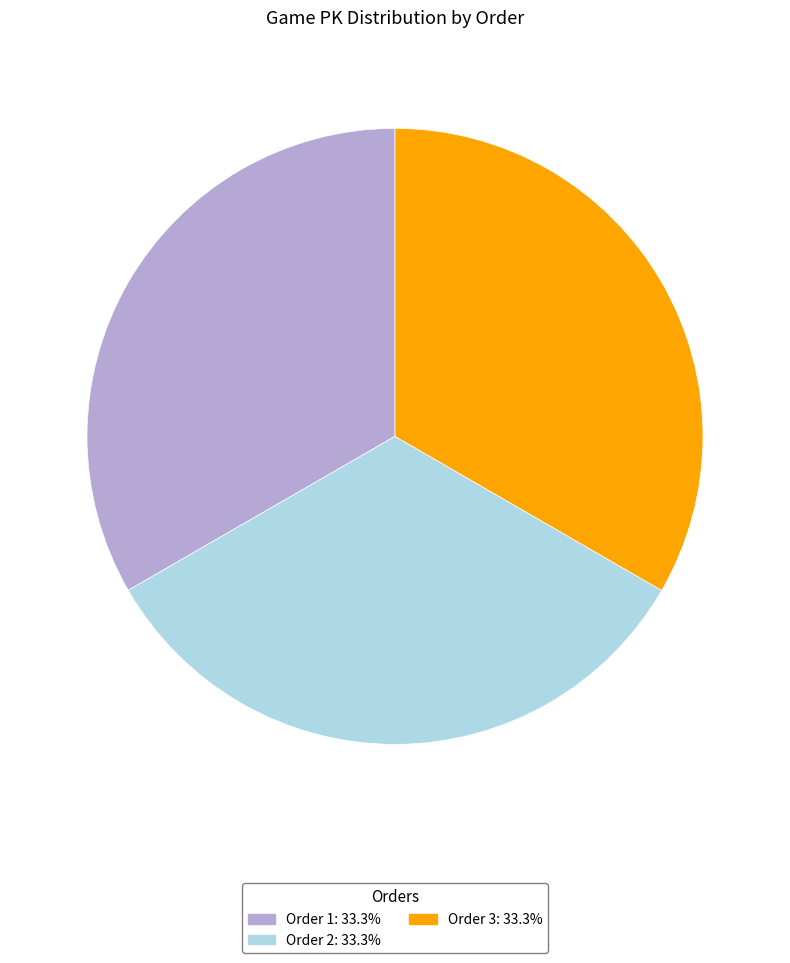

Is there any slice that represents more than half of the pie?

No